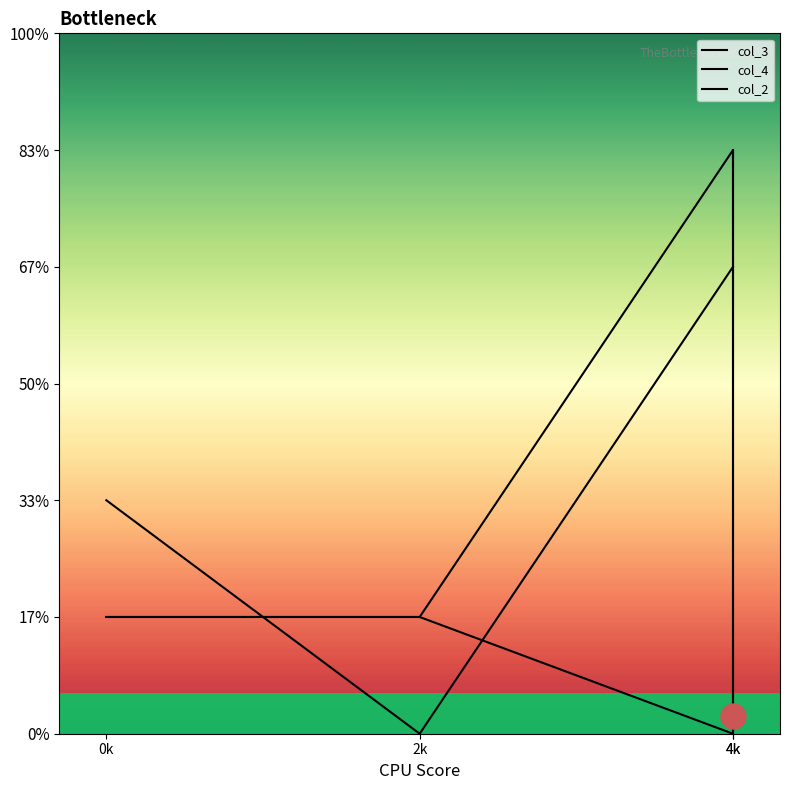

Where is the first local minimum for col_2?

2k